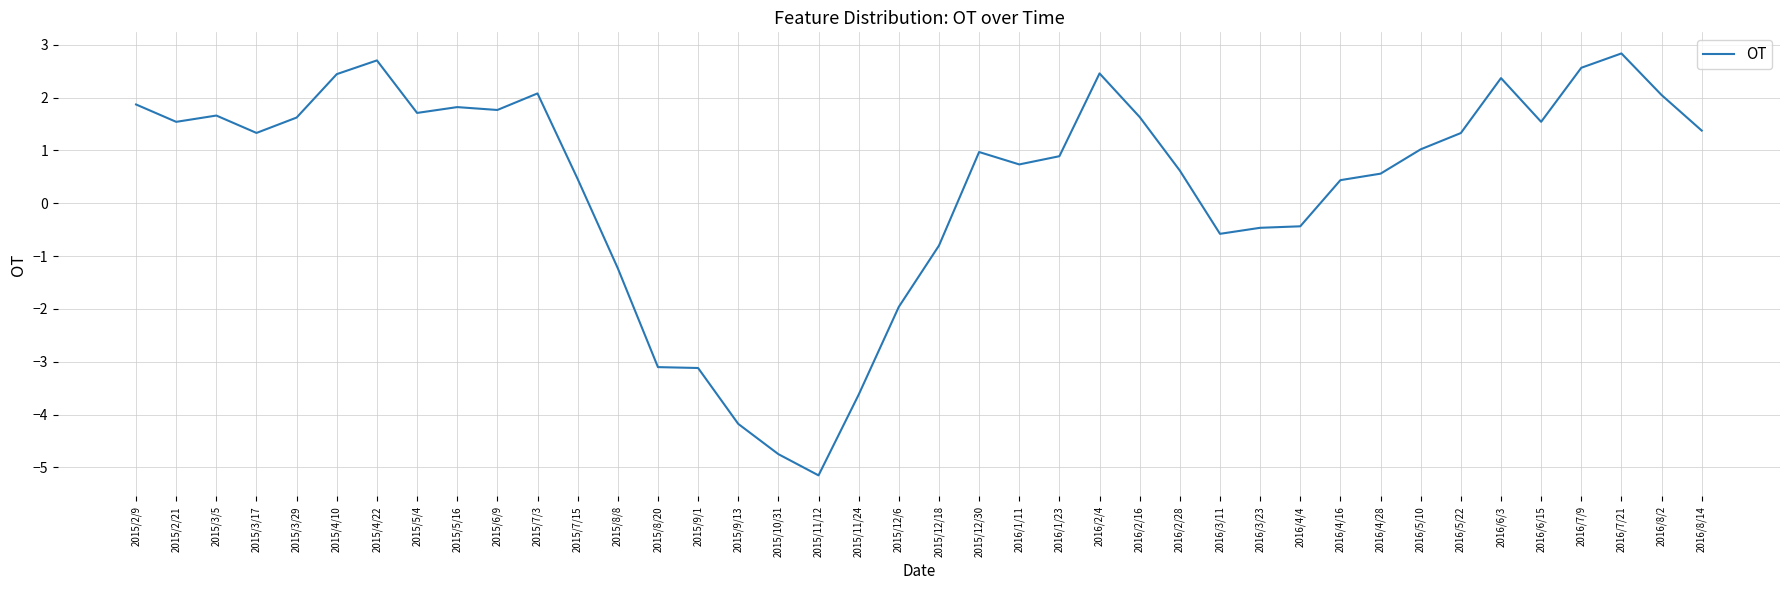

What position from the left is 2016/6/3?

35